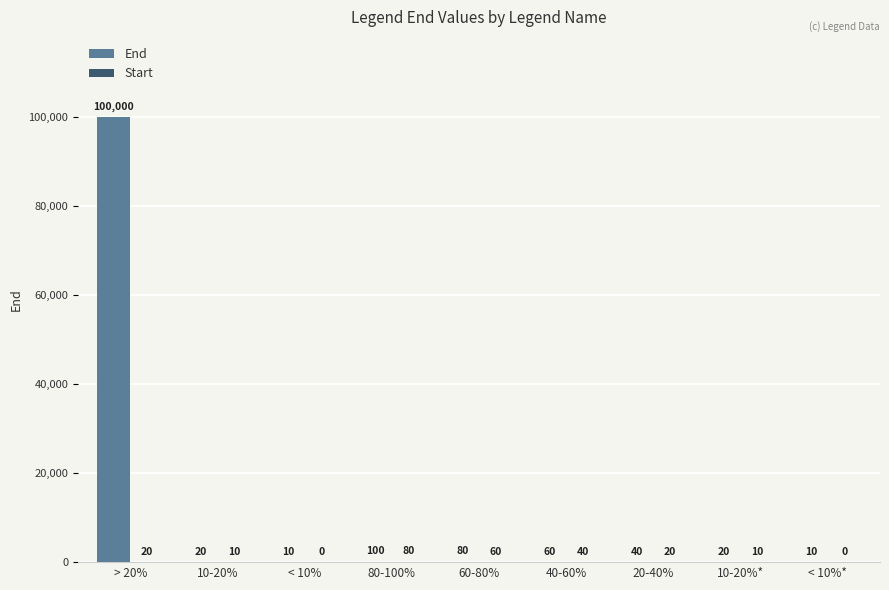

True or false: End has a value of 80 at 60-80%.

True